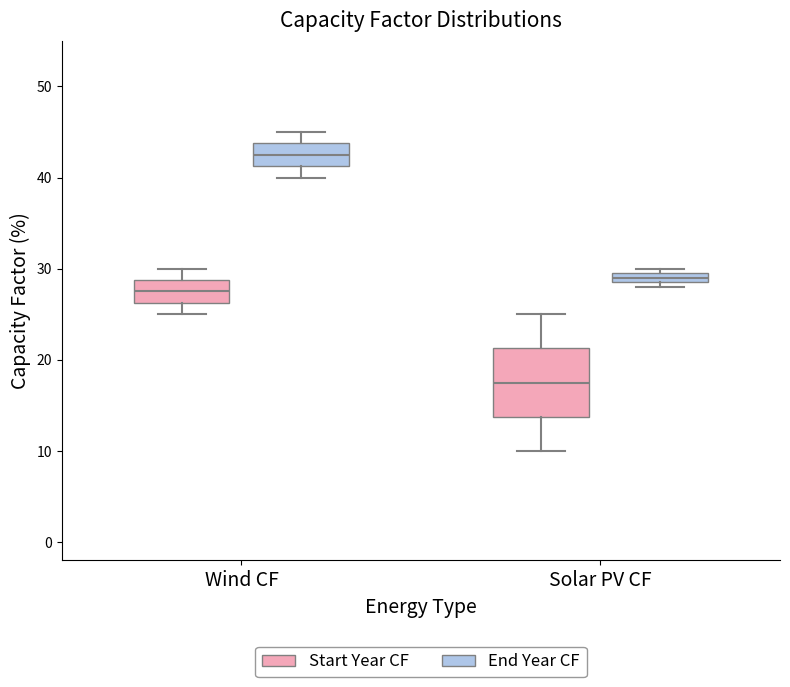

Which box is the tallest, from its lower edge to its upper edge?

Solar PV CF (Start Year CF)